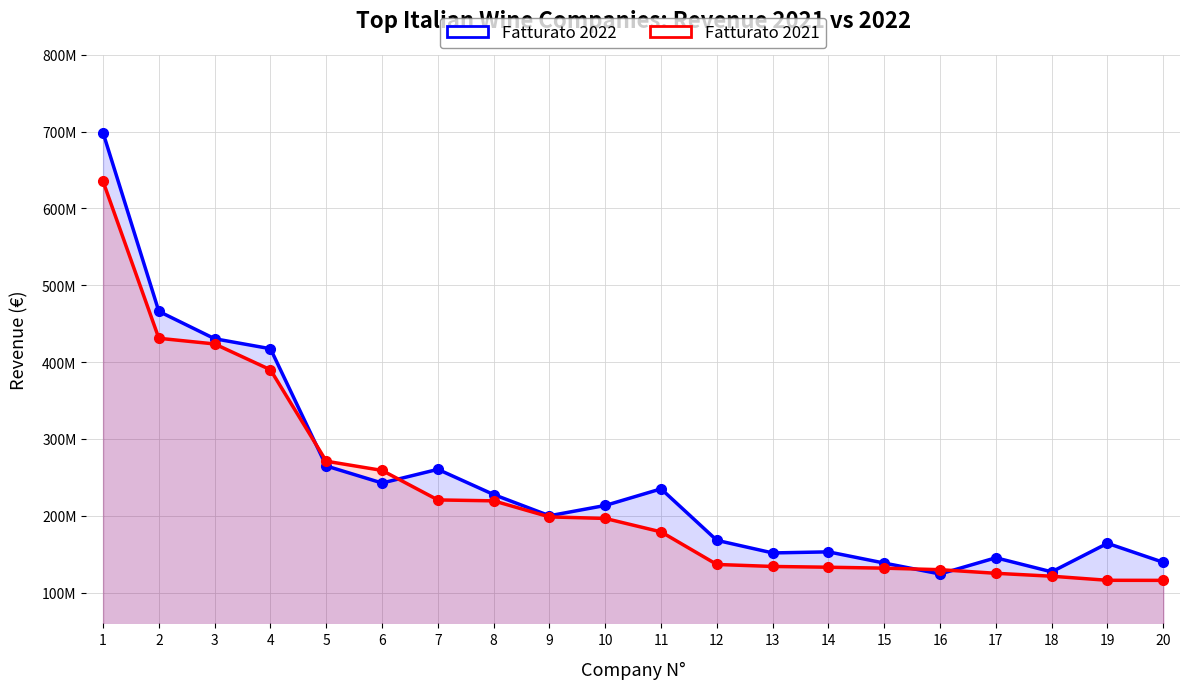

At which category does Fatturato 2022 reach its first local peak?

7